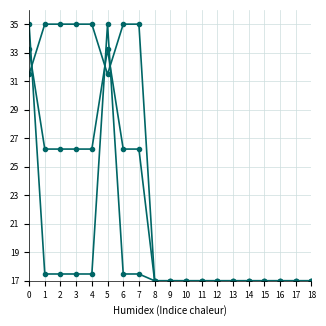

How many lines are shown in the chart?

3